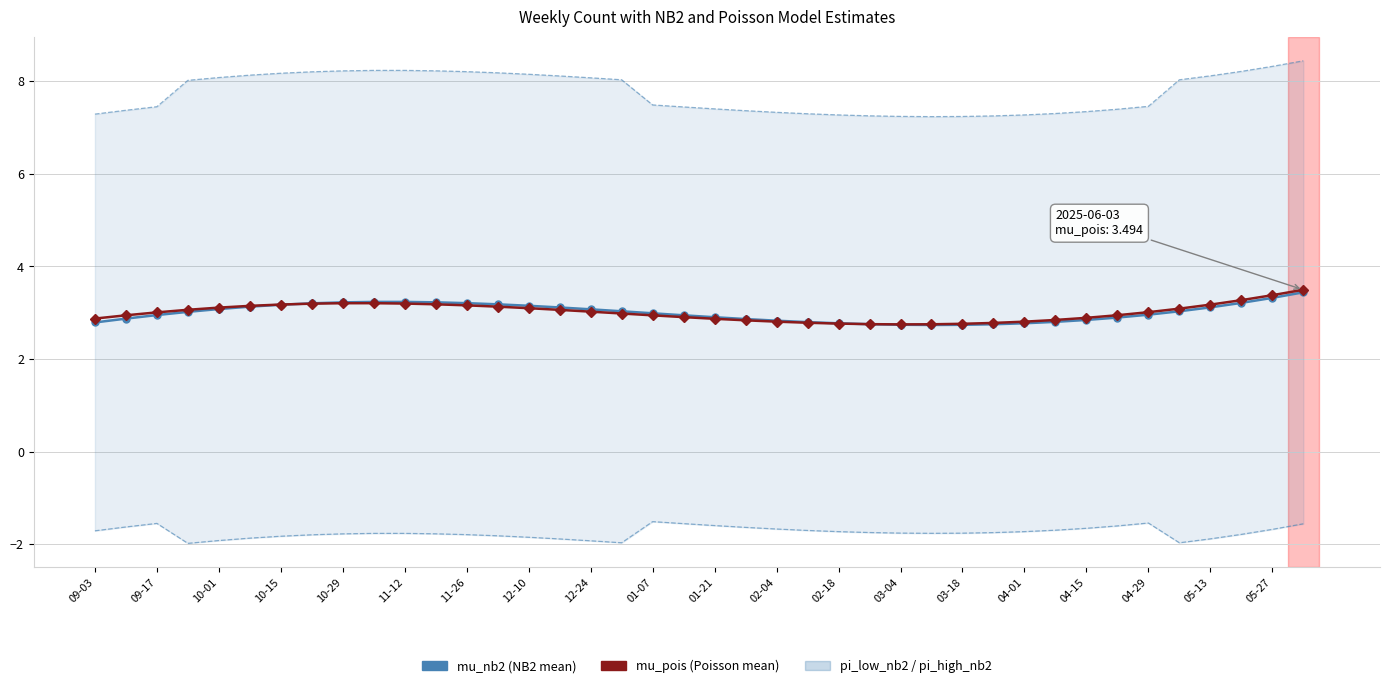

What is the average value of the pi_low_nb2 series?

-1.7